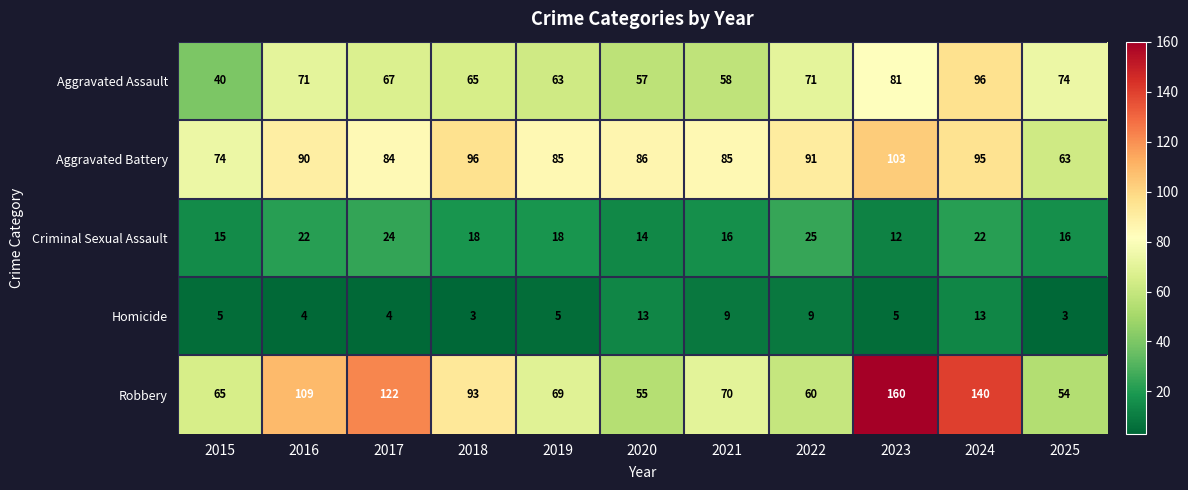

True or false: Aggravated Assault has a value of 103 at 2025.

False